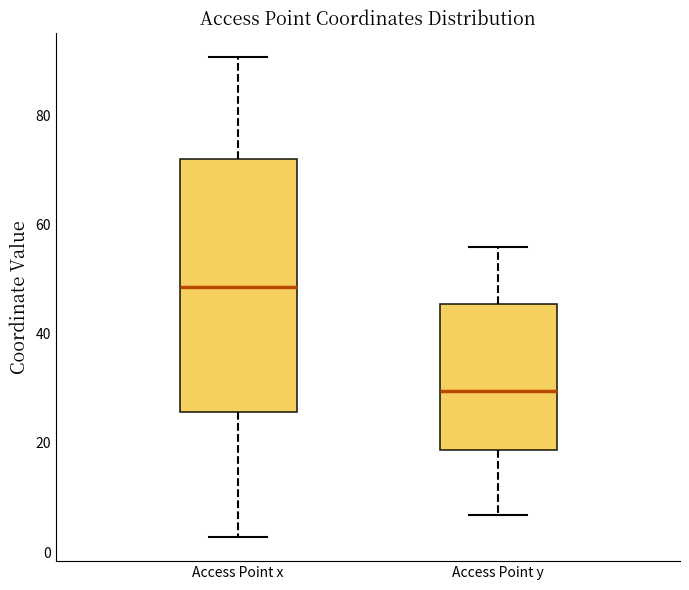

Where does the upper whisker of the box for Access Point y end on the y-axis? The values are not printed on the chart, so give them approximately, as read against the axis.

56